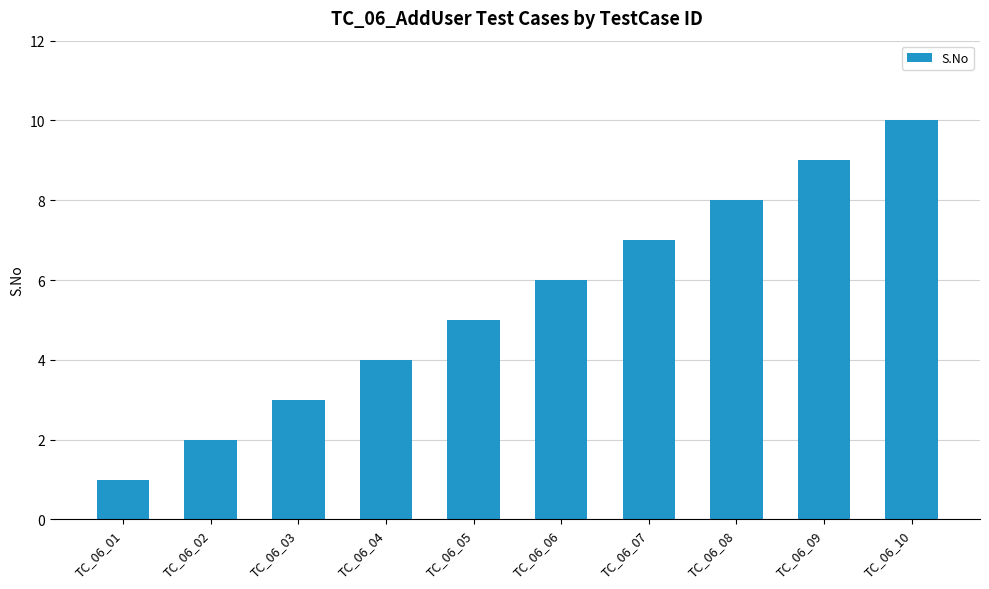

What is the value of the 7th bar from the left?

7